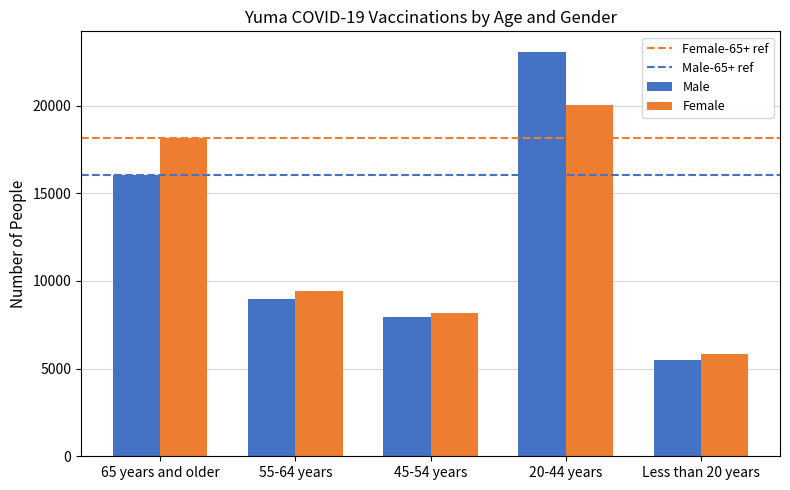

What is the average value of the Male series?

12307